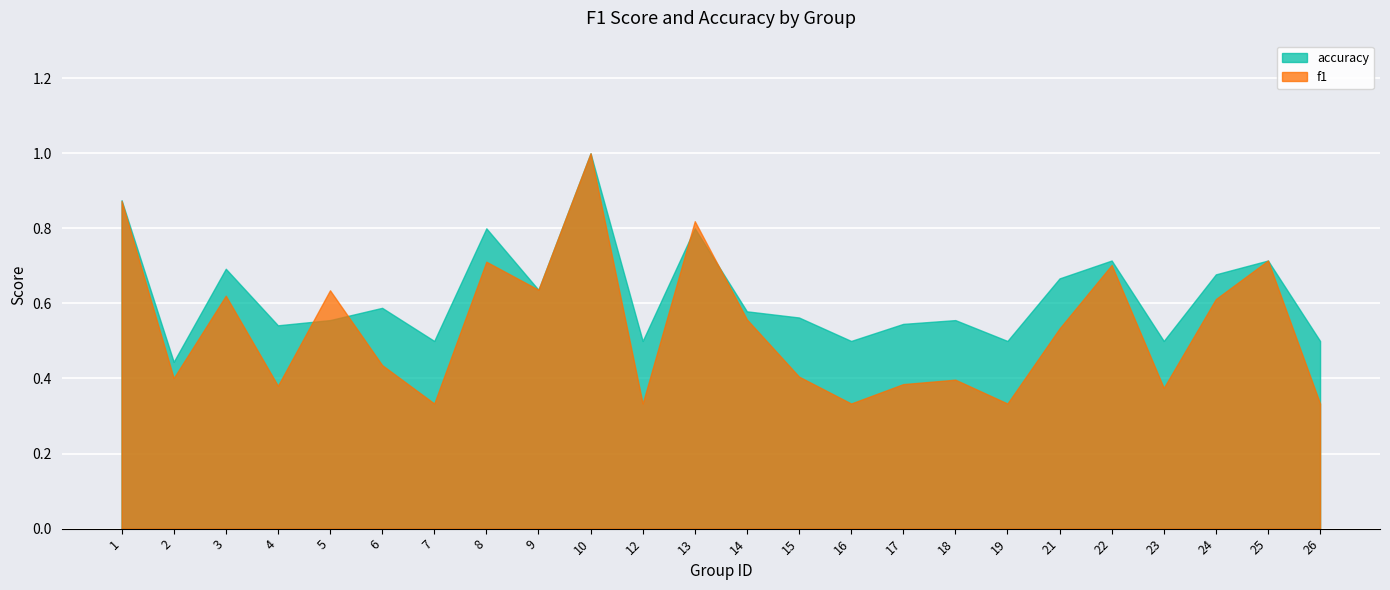

What is the average value of the f1 series?

0.5